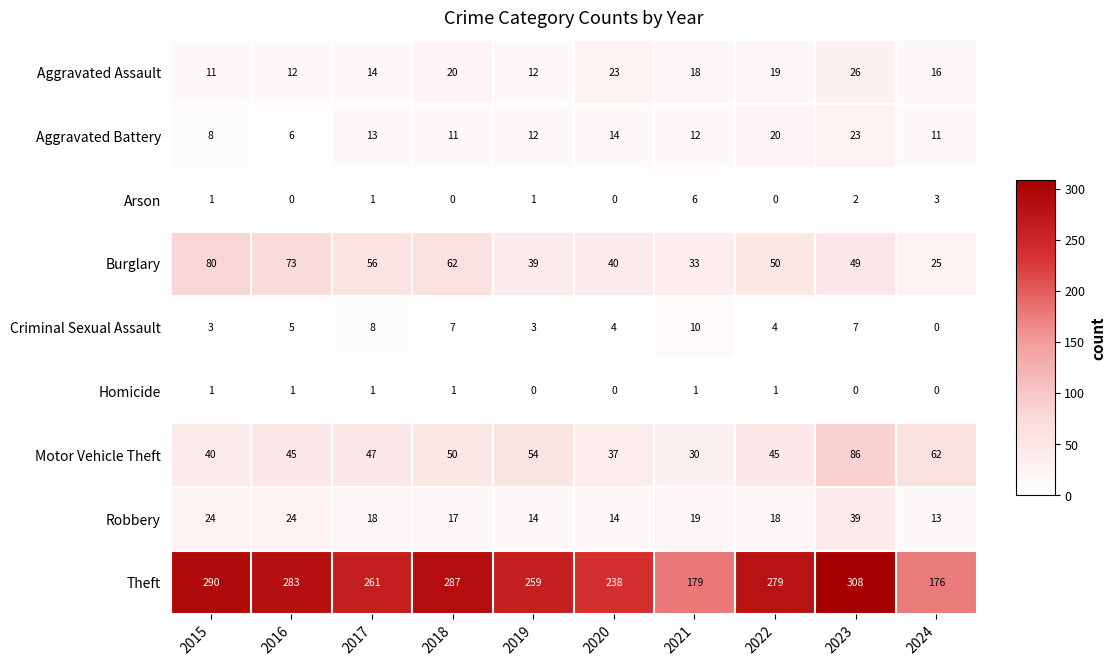

True or false: Motor Vehicle Theft has a value of 58 at 2020.

False